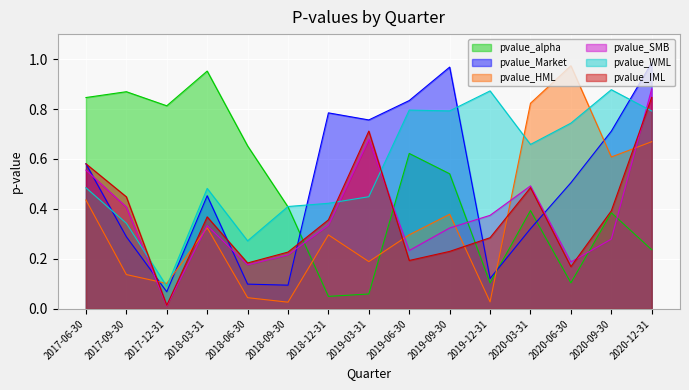

True or false: pvalue_IML has a value of 0.6 at 2020-09-30.

False